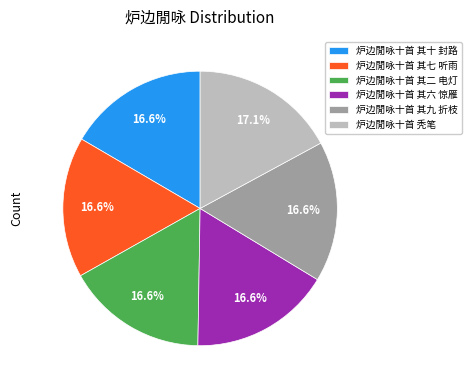

How many segments does this pie chart have?

6